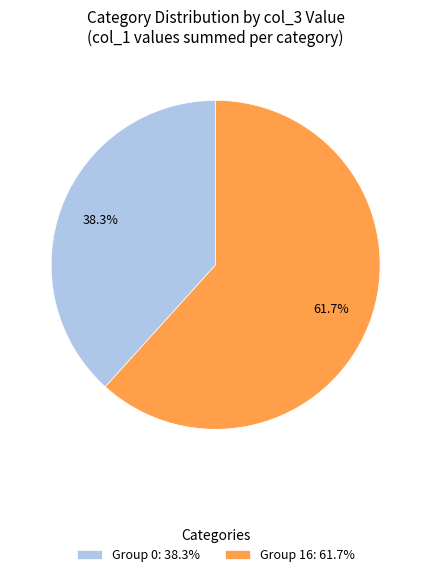

To the nearest percent, what is the average slice percentage?

50%